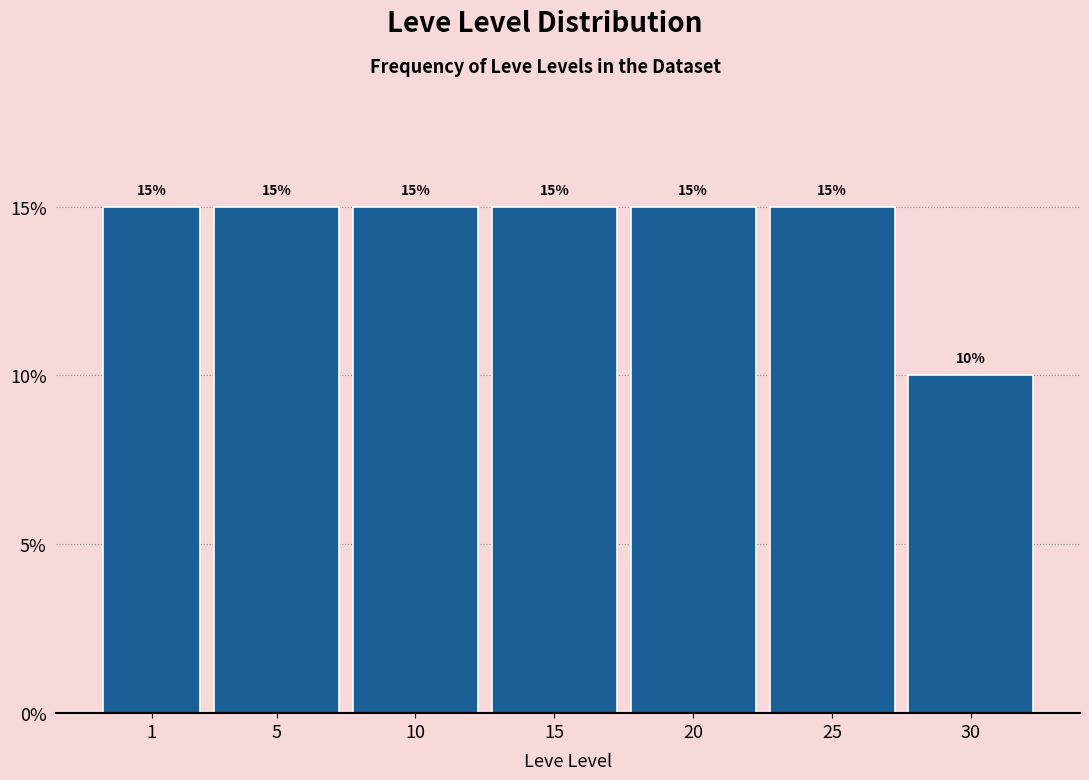

Reading left to right, extract all data points from this chart.

15	15	15	15	15	15	10